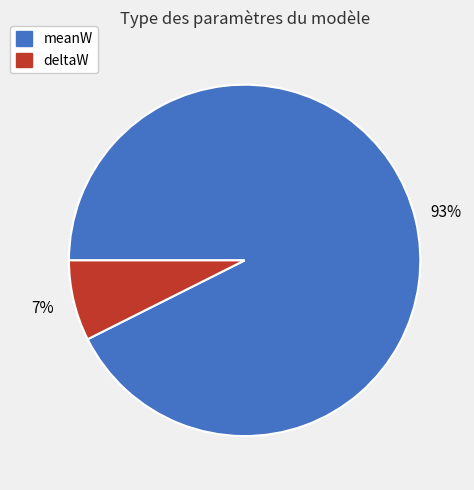

Count the number of slices in the pie.

2